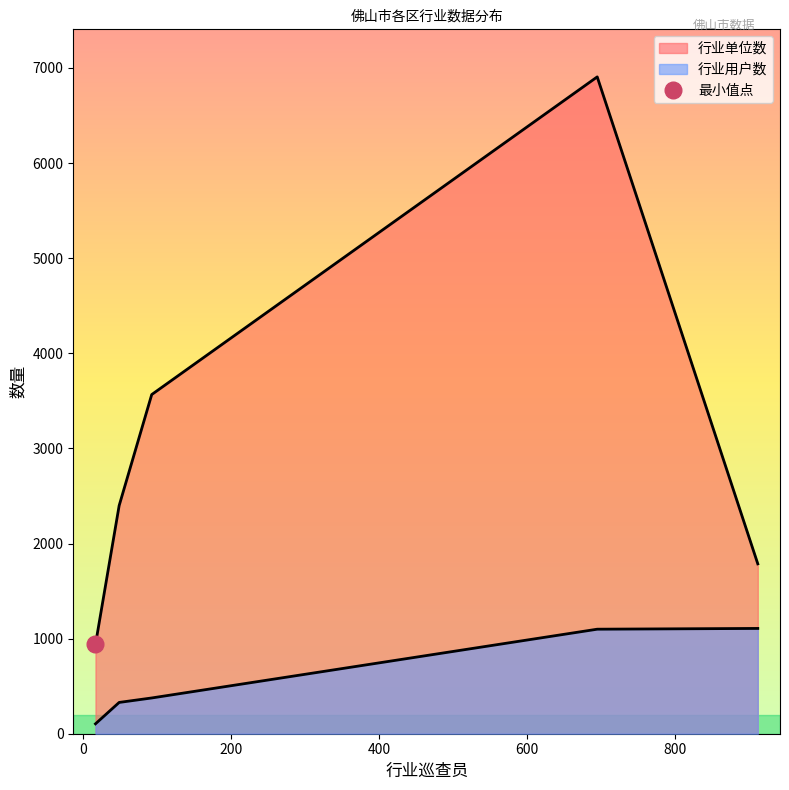

How many values in the 行业单位数 series are below 2399?

2